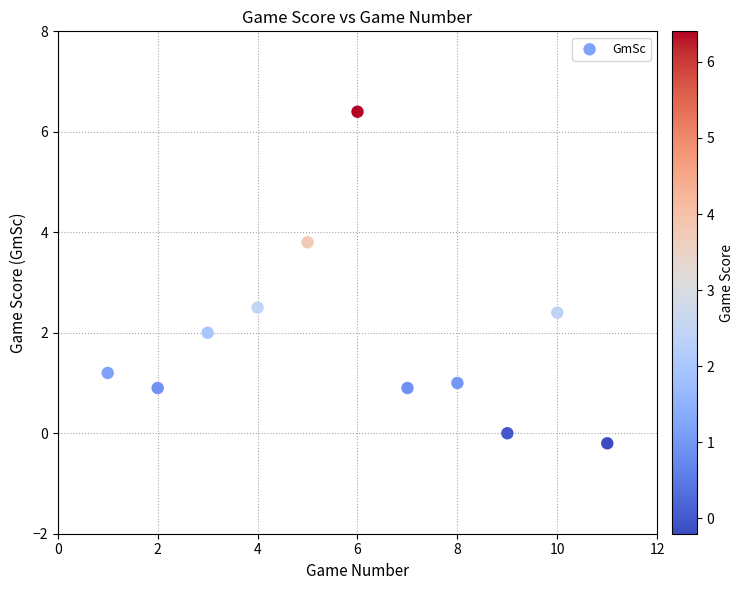

What is the average Y value?

1.9